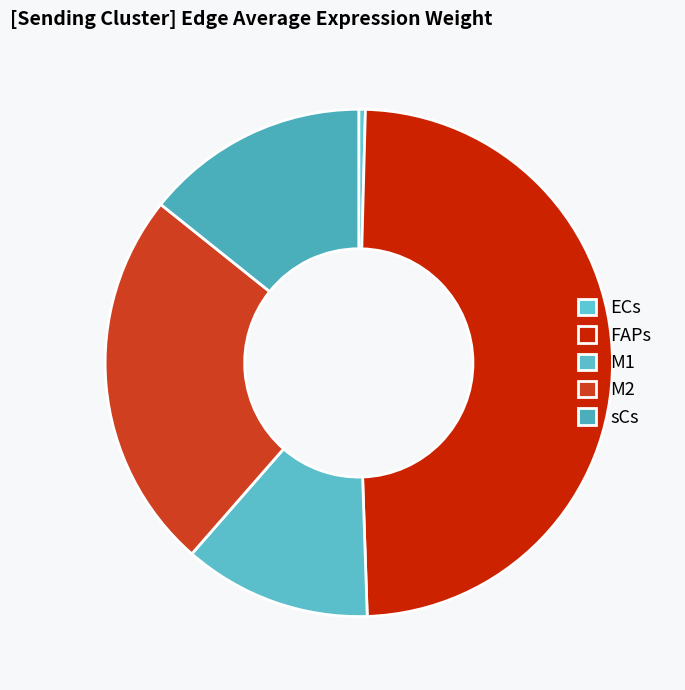

To the nearest percent, what is the difference between the sCs and M2 slice percentages?

10%